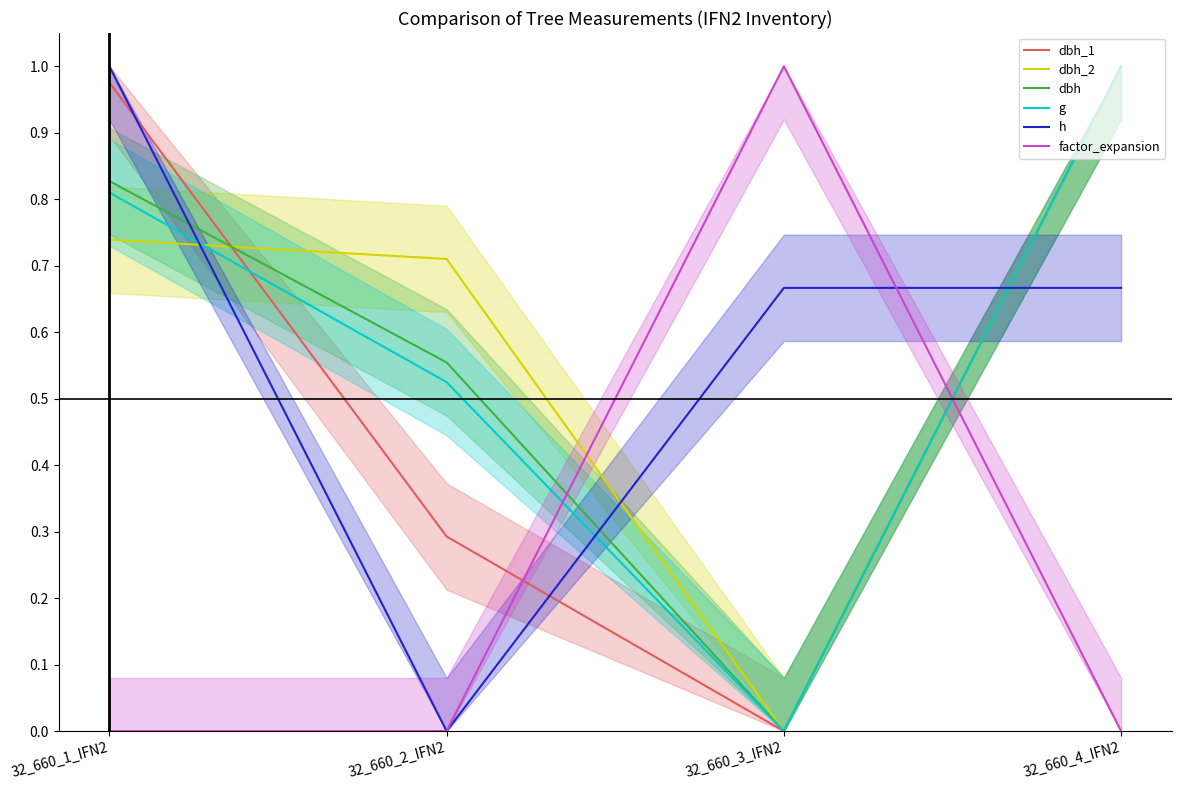

Reading right to left, list all the values displayed in this chart.

dbh_1: 1.0	0.0	0.3	1.0
dbh_2: 1.0	0.0	0.7	0.7
dbh: 1.0	0.0	0.6	0.8
g: 1.0	0.0	0.5	0.8
h: 0.7	0.7	0.0	1.0
factor_expansion: 0.0	1.0	0.0	0.0